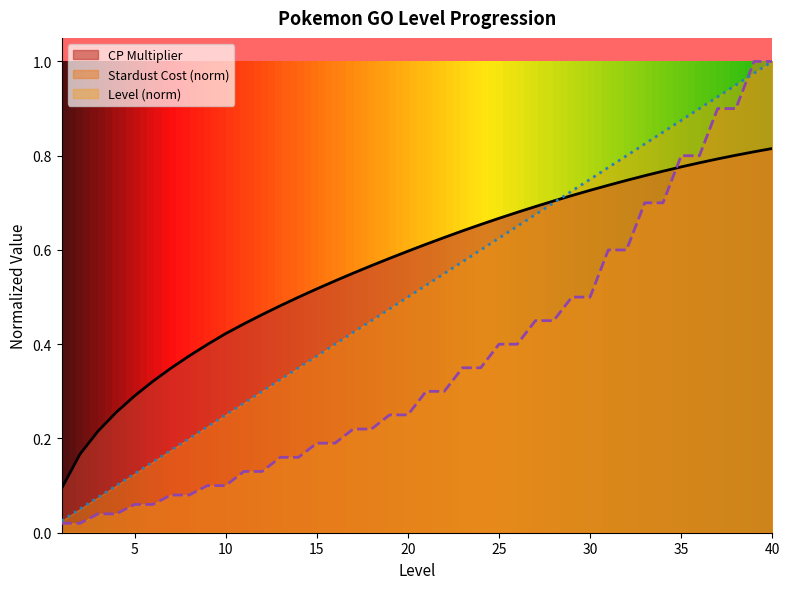

Which category has the lowest value in the Level series?

1